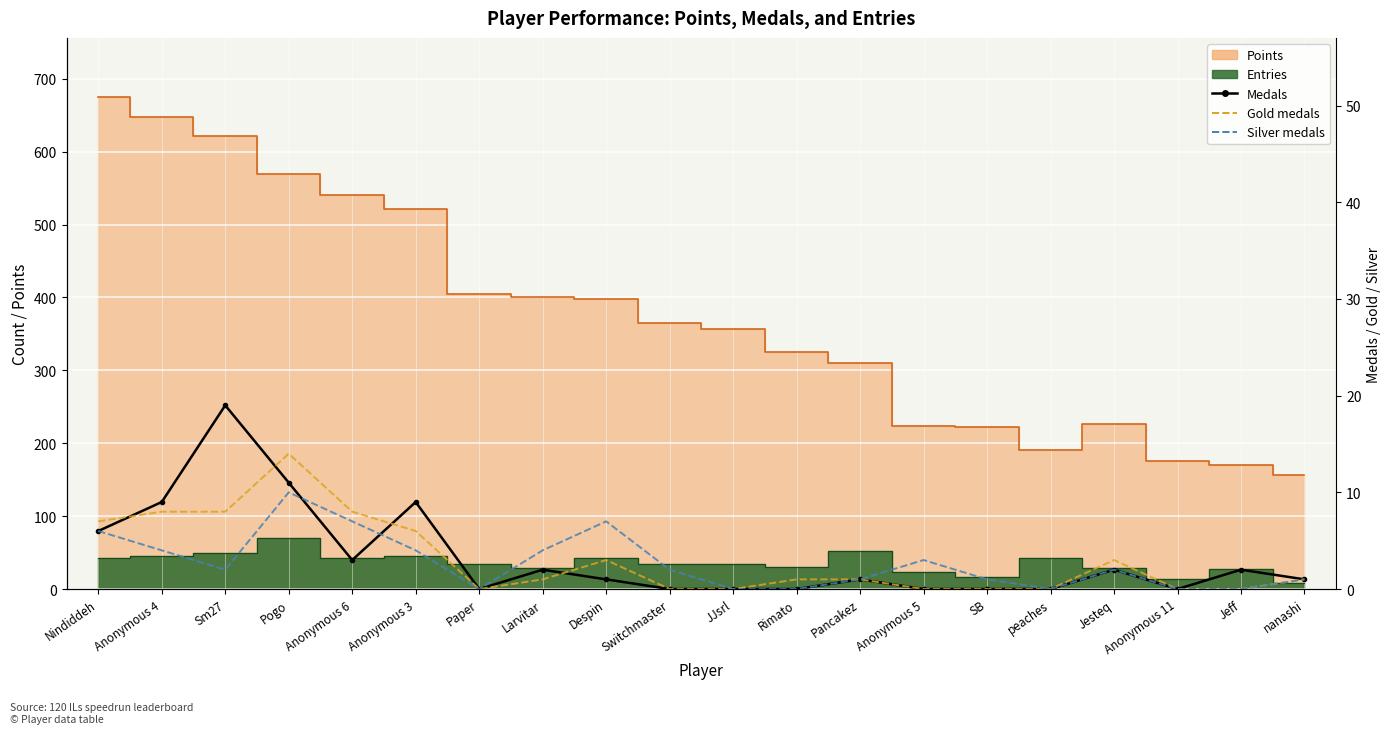

How many data points in Gold medals are less than 1?

8